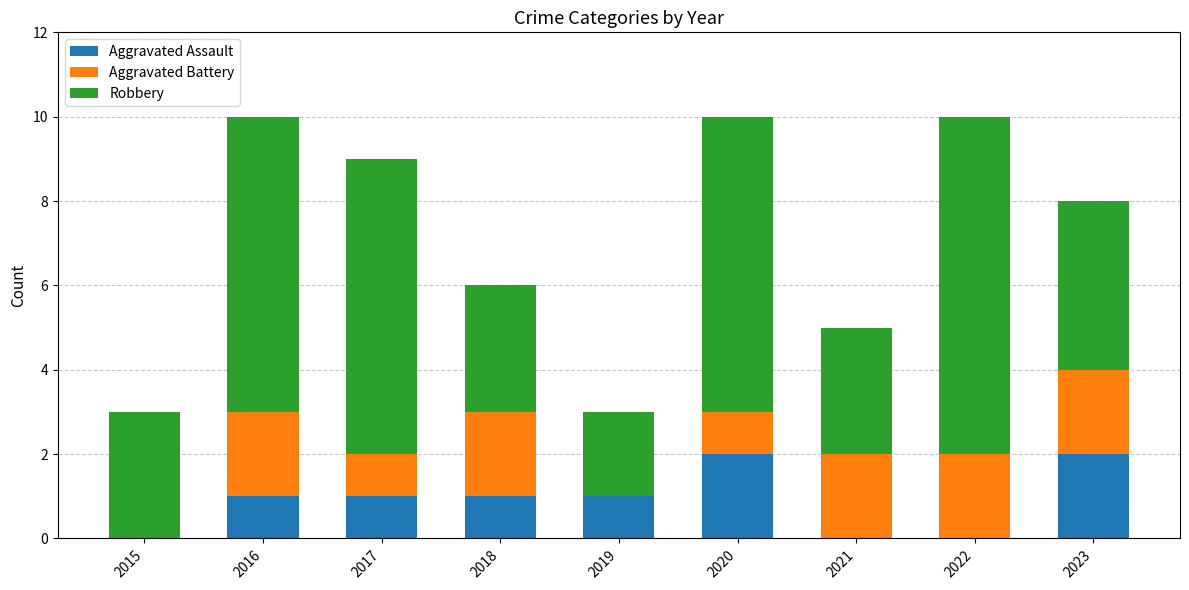

How many distinct data groups are displayed?

3